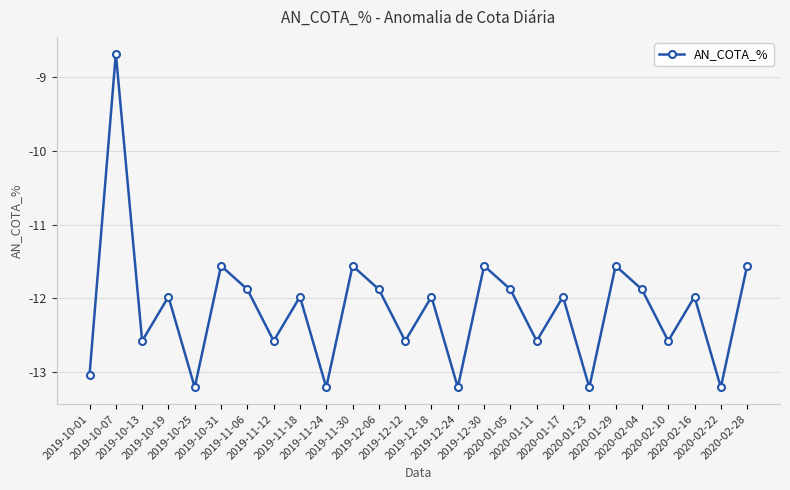

Which category has the highest value across all series?

2019-10-07